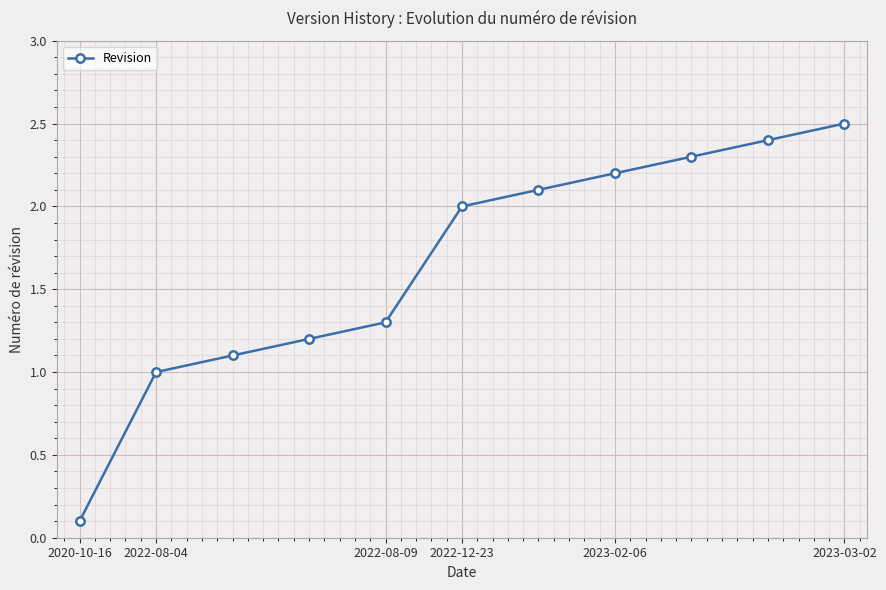

How many lines are shown in the chart?

1